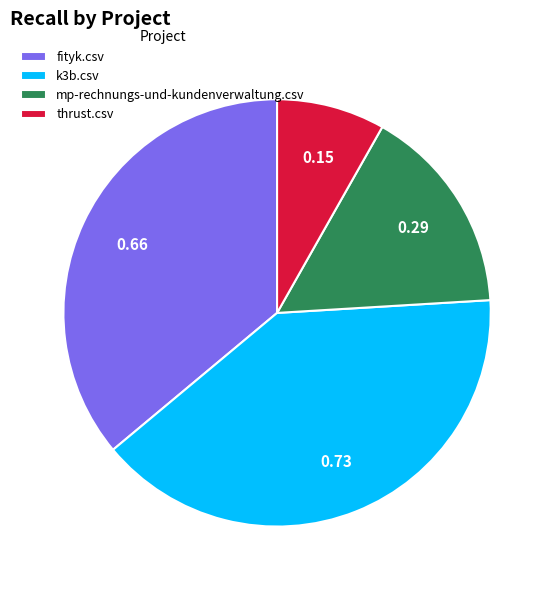

Does k3b.csv account for over 50% of the chart?

No